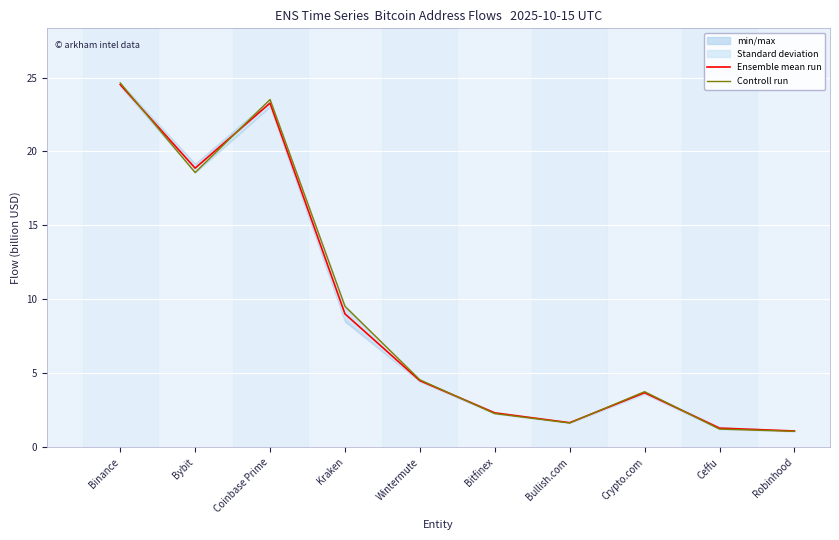

Where do Ensemble mean run and Controll run first cross each other?

Binance and Bybit